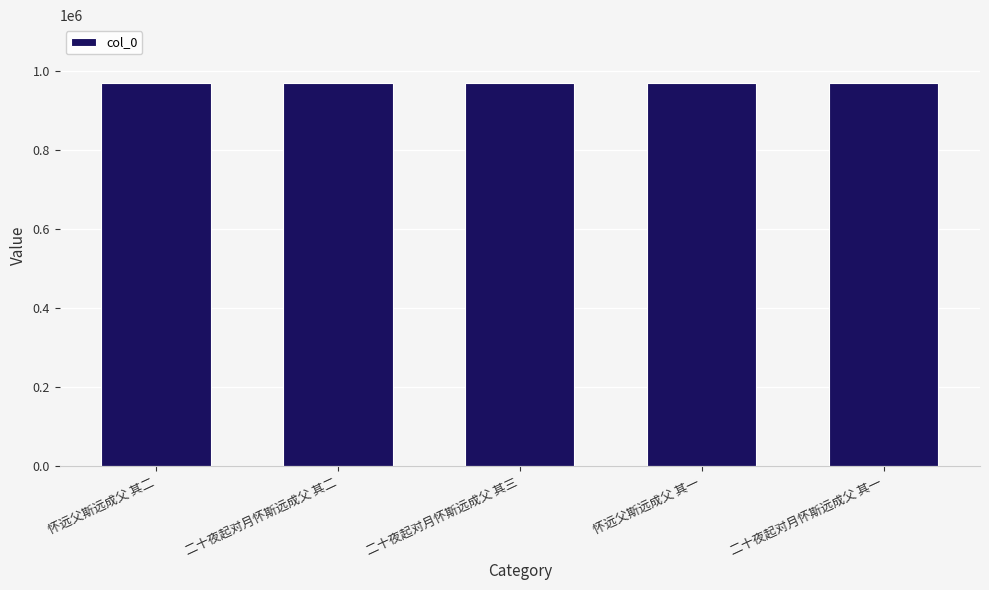

What is the minimum value shown in the chart?

970890